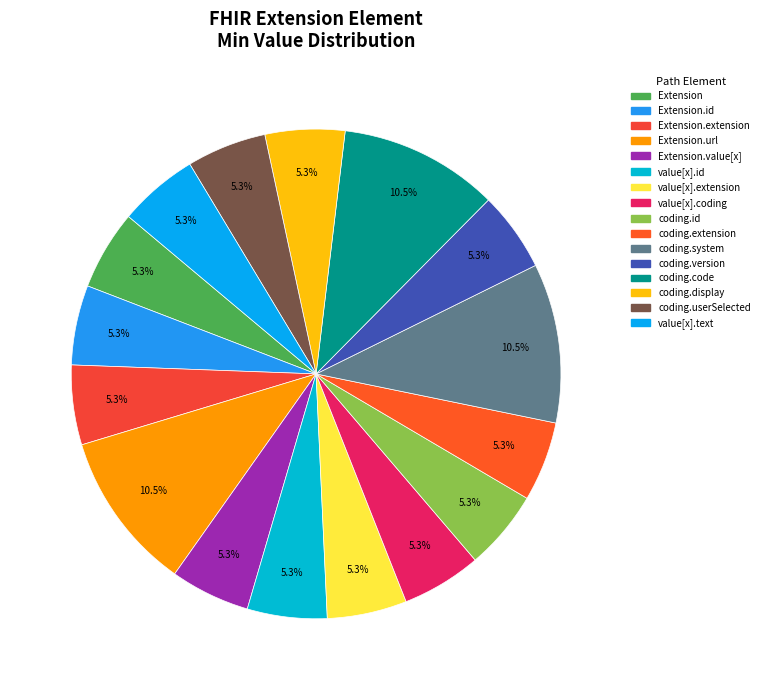

How many slices are in this pie chart?

16